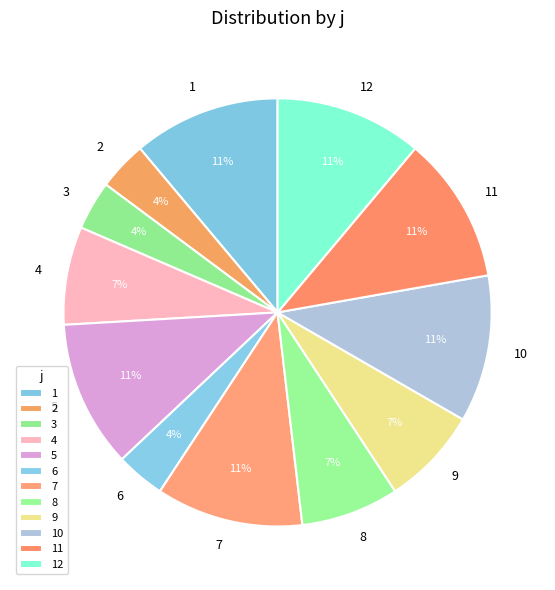

To the nearest percent, what portion does 6 represent?

4%